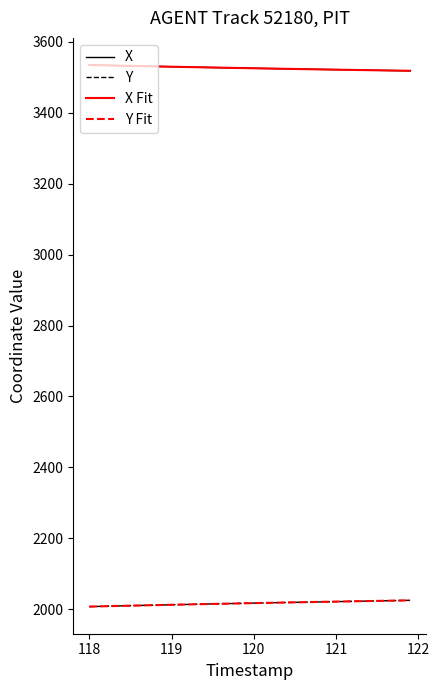

What is the maximum value for Y Fit?

2024.9